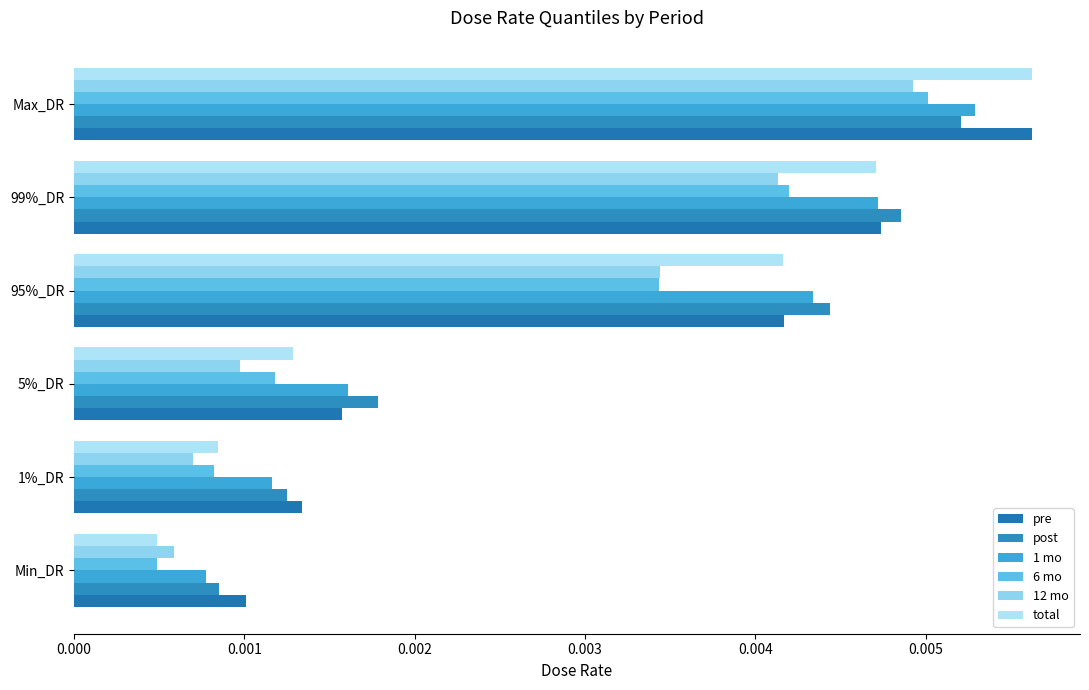

Which category has the highest value in the post series?

Max_DR